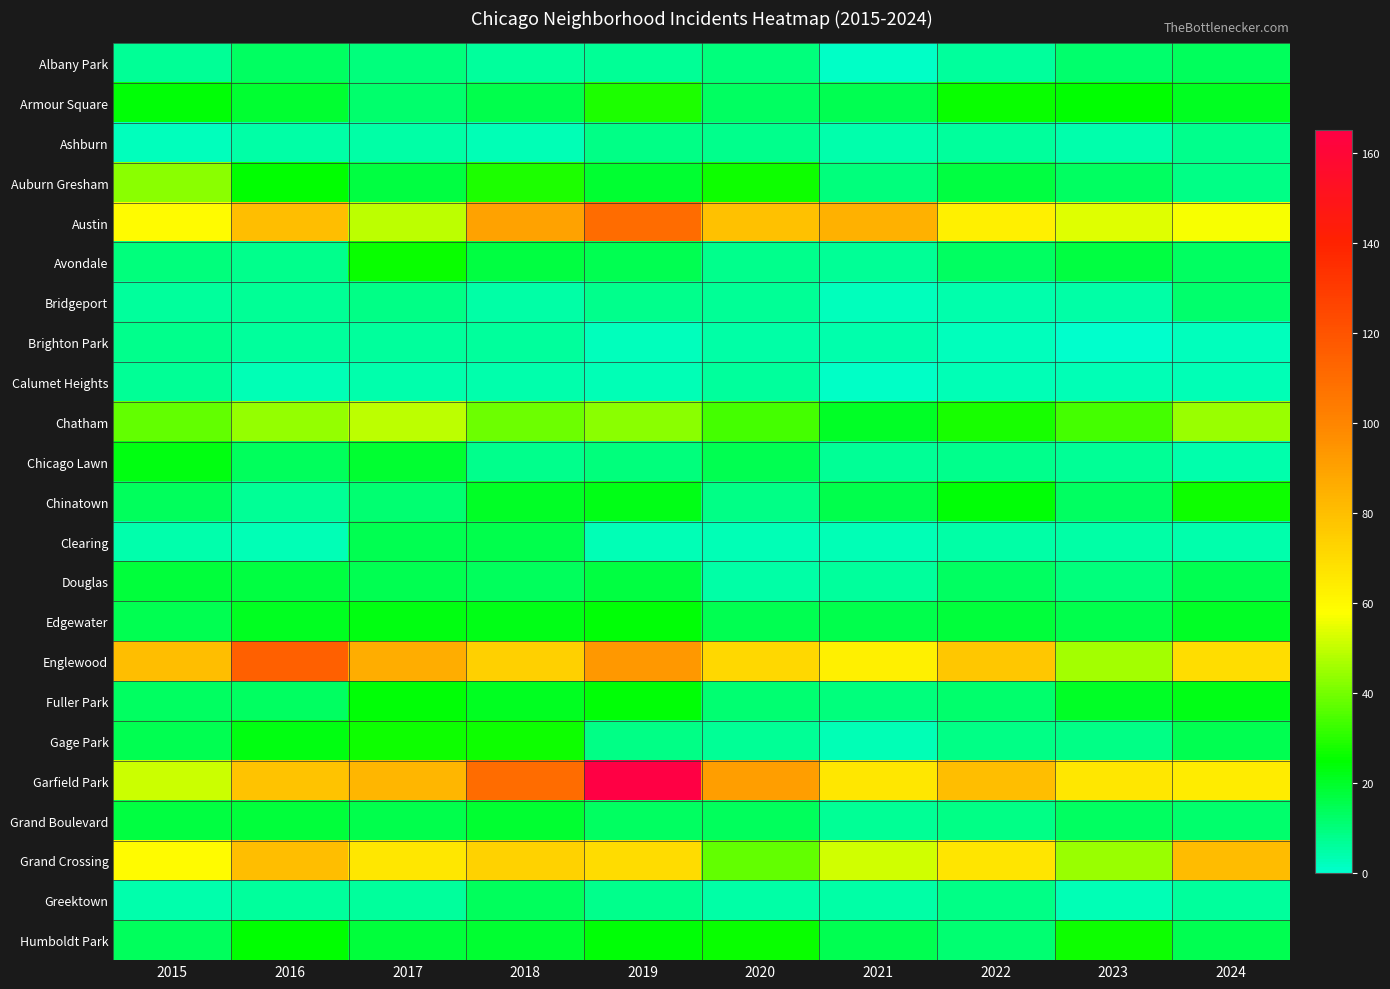

How many categories are shown in the chart?

10